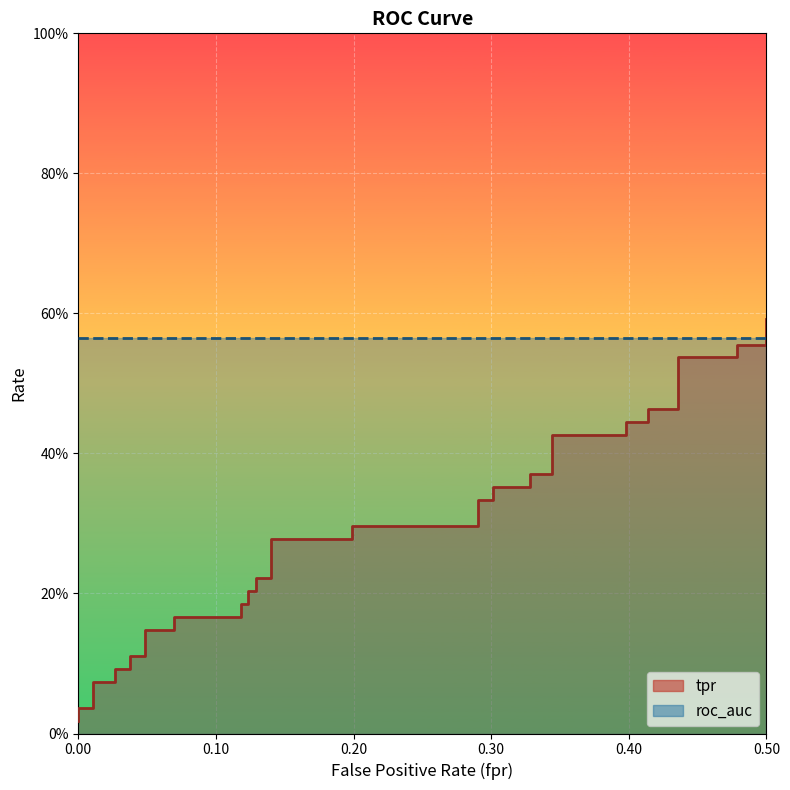

Reading right to left, list all the values displayed in this chart.

0.5=0.6	0.5=0.6	0.478494623655914=0.6	0.478494623655914=0.5	0.4354838709677419=0.5	0.4354838709677419=0.5	0.4139784946236559=0.5	0.4139784946236559=0.4	0.3978494623655914=0.4	0.3978494623655914=0.4	0.3440860215053764=0.4	0.3440860215053764=0.4	0.3279569892473118=0.4	0.3279569892473118=0.4	0.3010752688172043=0.4	0.3010752688172043=0.3	0.2903225806451613=0.3	0.2903225806451613=0.3	0.1989247311827957=0.3	0.1989247311827957=0.3	0.1397849462365591=0.3	0.1397849462365591=0.2	0.1290322580645161=0.2	0.1290322580645161=0.2	0.1236559139784946=0.2	0.1236559139784946=0.2	0.1182795698924731=0.2	0.1182795698924731=0.2	0.06989247311827956=0.2	0.06989247311827956=0.1	0.04838709677419355=0.1	0.04838709677419355=0.1	0.03763440860215054=0.1	0.03763440860215054=0.1	0.02688172043010753=0.1	0.02688172043010753=0.1	0.01075268817204301=0.1	0.01075268817204301=0.0	0=0.0	0=0.0